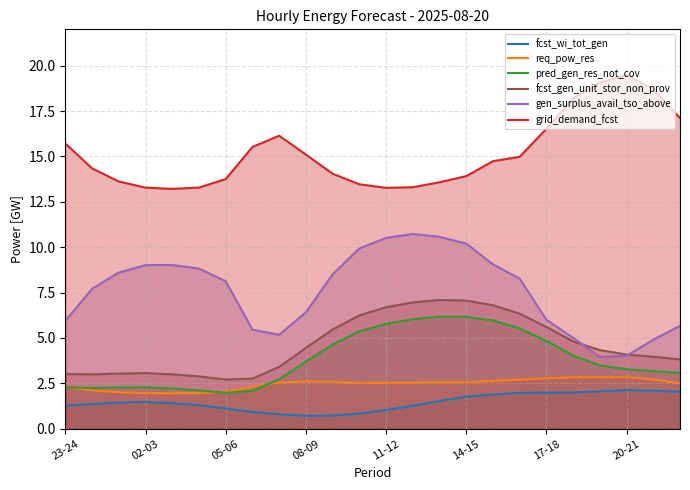

What are all the series names shown in the legend?

fcst_wi_tot_gen, req_pow_res, pred_gen_res_not_cov, fcst_gen_unit_stor_non_prov, gen_surplus_avail_tso_above, grid_demand_fcst